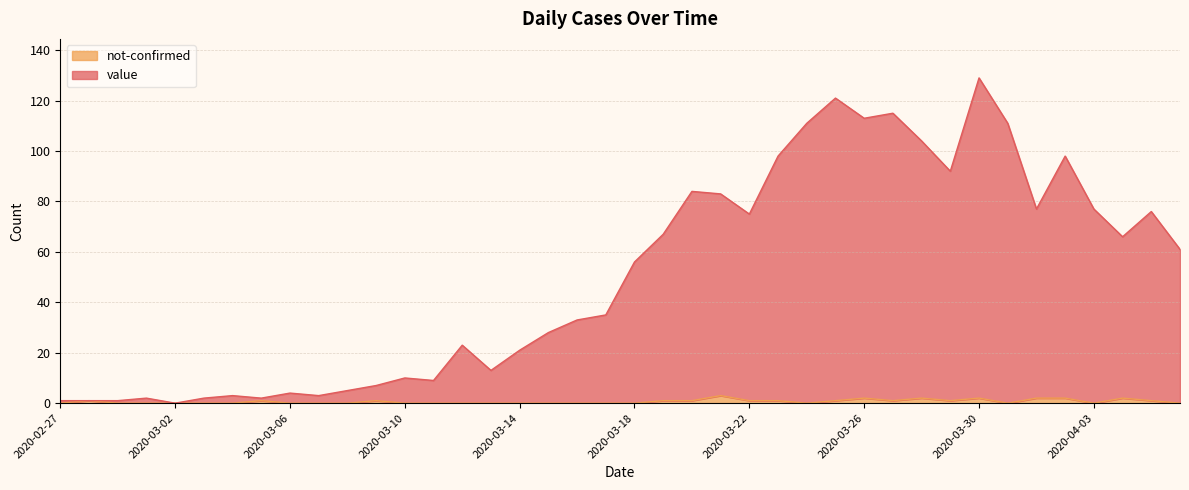

The value of not-confirmed at 2020-03-20 is 1. True or false?

False